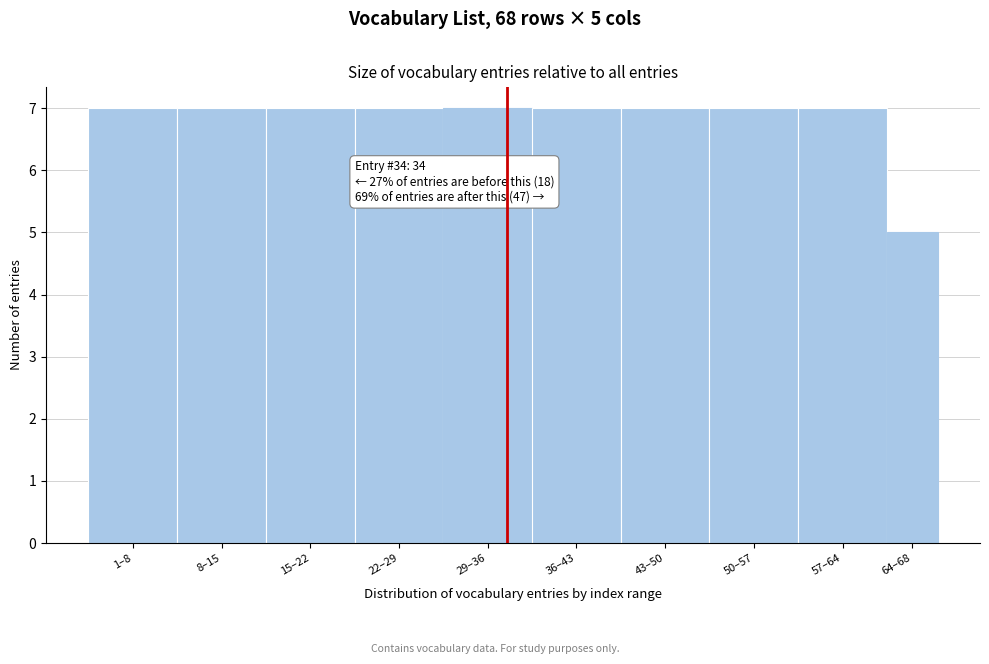

Reading right to left, list all the values displayed in this chart.

5	7	7	7	7	7	7	7	7	7